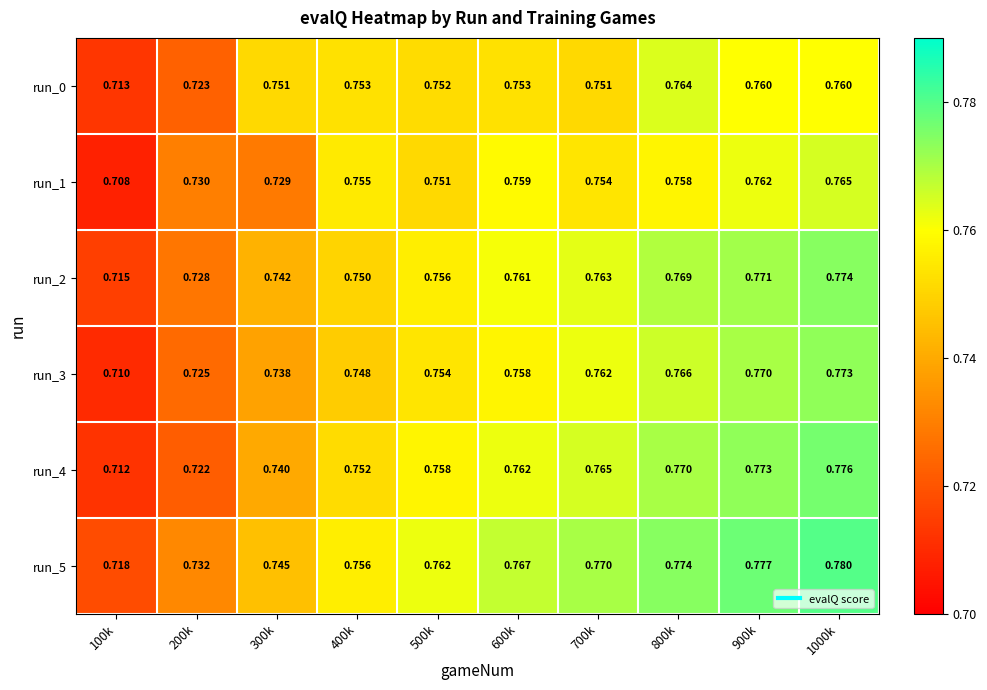

Is the value of run_5 at 300k greater than the value of run_0 at 500k?

No